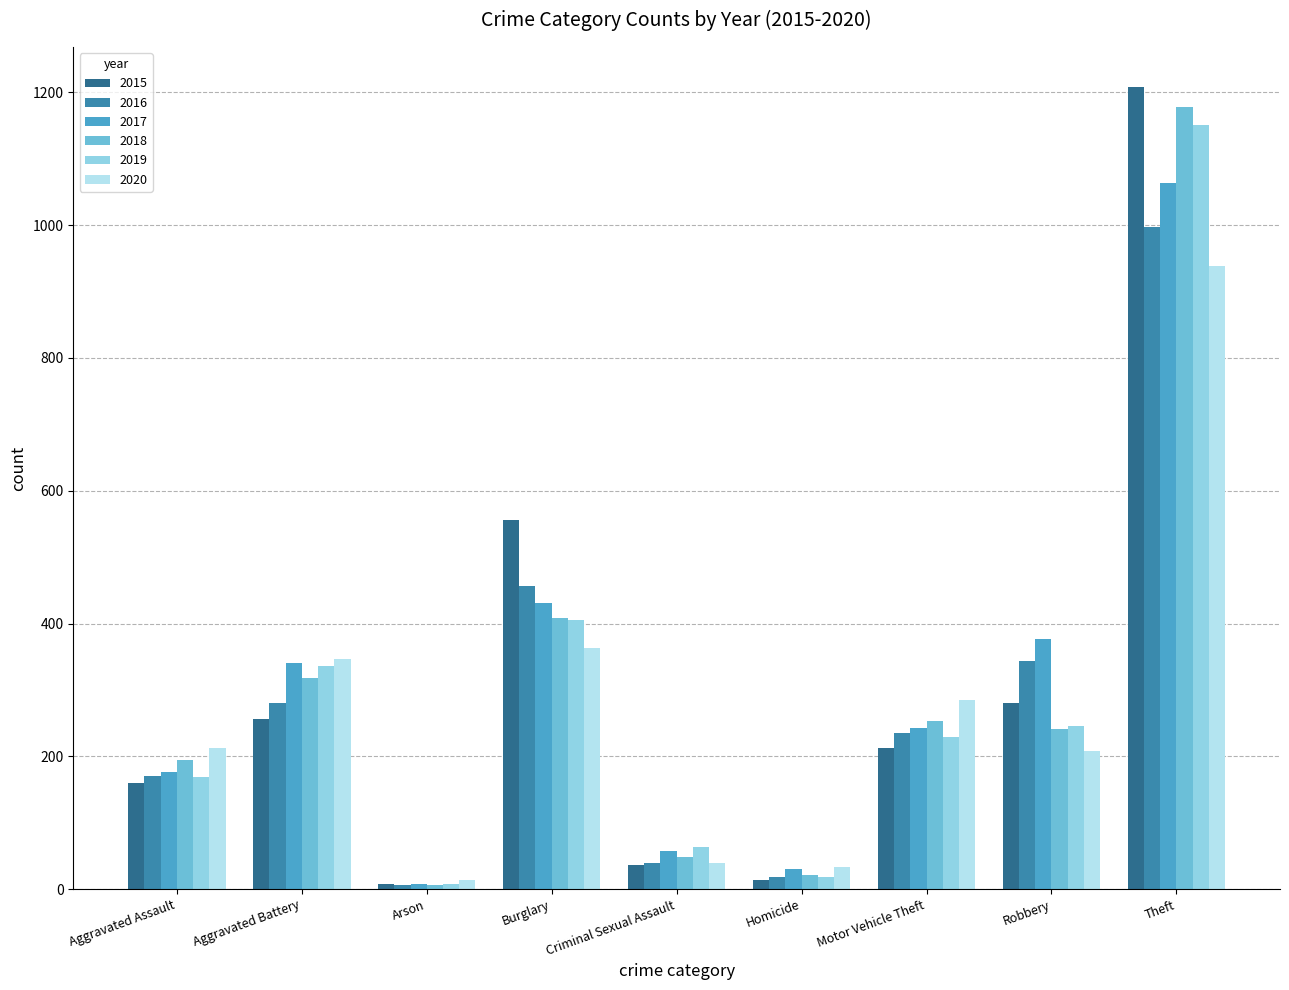

What are all the series names shown in the legend?

2015, 2016, 2017, 2018, 2019, 2020